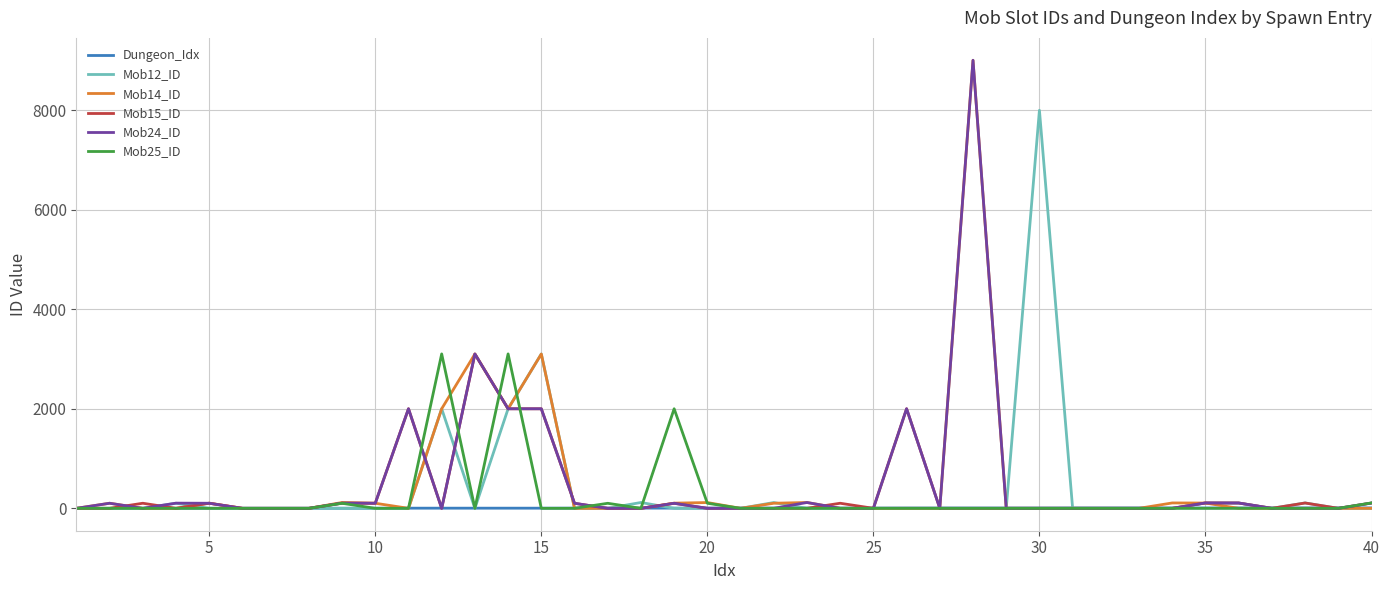

True or false: Mob25_ID and Mob14_ID intersect in this chart.

True